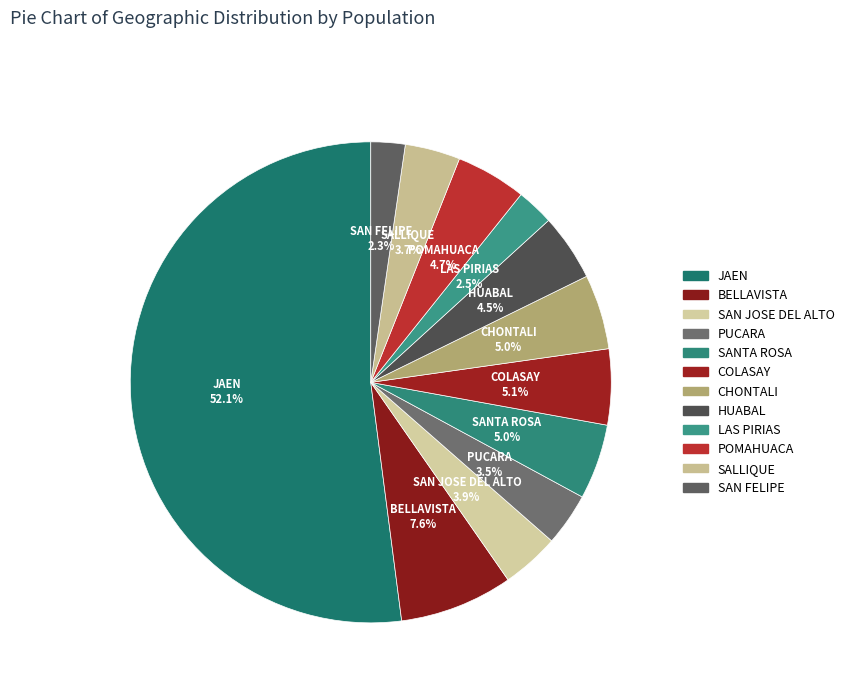

Rank the categories by value from highest to lowest.

JAEN, BELLAVISTA, COLASAY, SANTA ROSA, CHONTALI, POMAHUACA, HUABAL, SAN JOSE DEL ALTO, SALLIQUE, PUCARA, LAS PIRIAS, SAN FELIPE